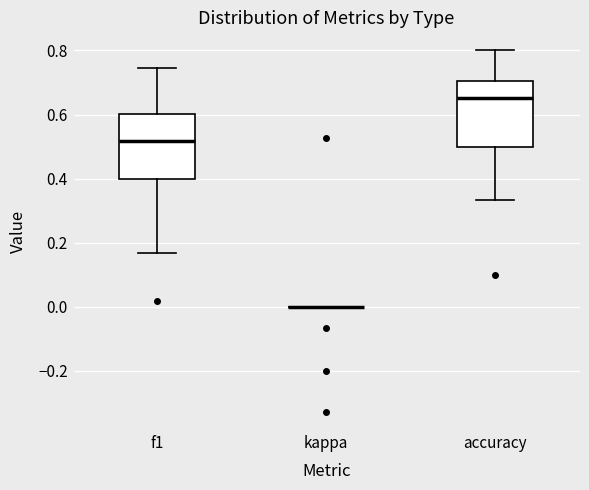

Reading left to right, read every box against the y-axis: the position of its median line, the range the box covers, and the ends of its whiskers. The values are not printed on the chart, so give them approximately, as read against the axis.

f1: median 0.52, box 0.40 to 0.60, whiskers 0.16 to 0.74
kappa: box collapsed to a line at 0.00, whiskers 0.00 to 0.00
accuracy: median 0.66, box 0.50 to 0.70, whiskers 0.34 to 0.80